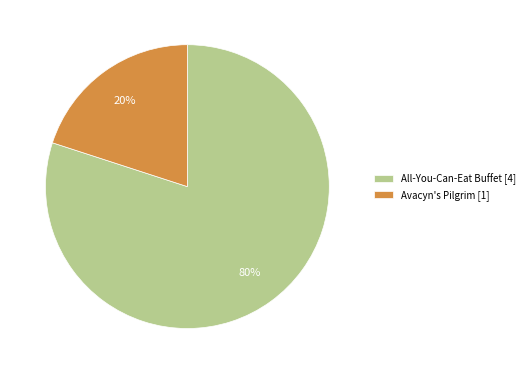

The Avacyn's Pilgrim slice represents 31% of the pie. True or false?

False